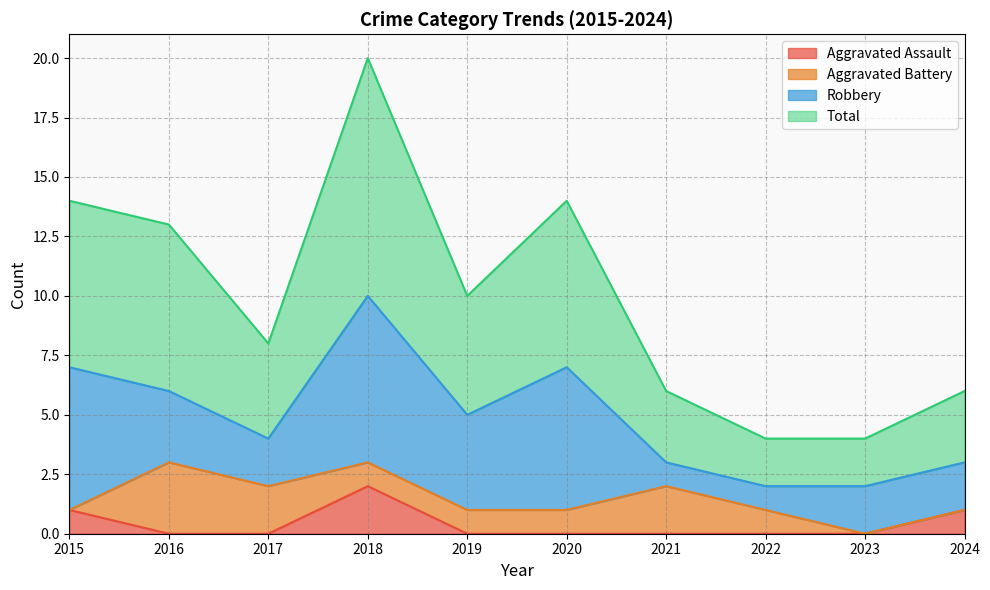

True or false: Total has more than 2 interior local peaks.

False